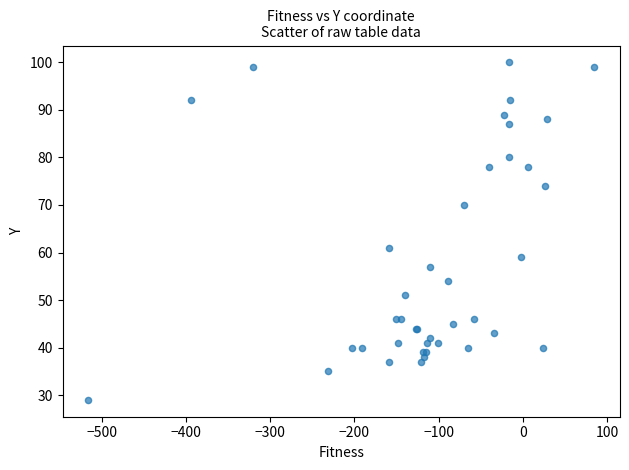

What Y value in the scatter plot is closest to 64?

61